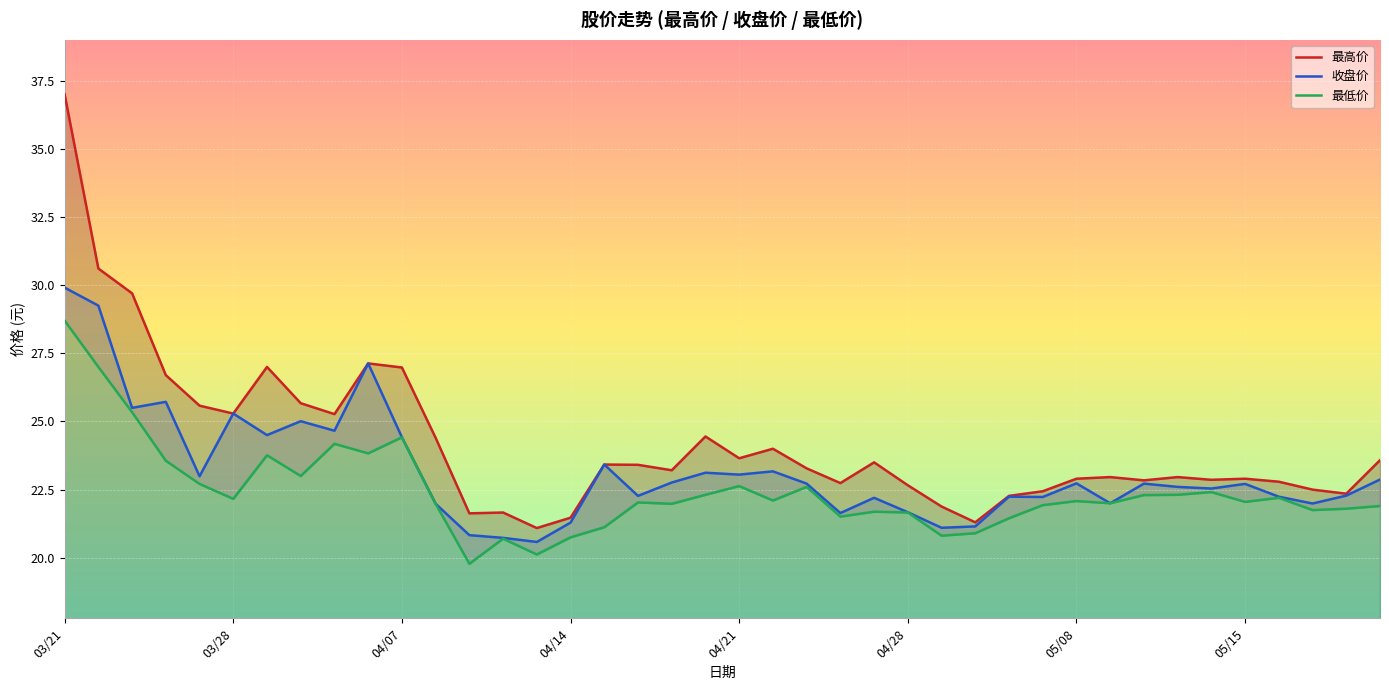

At 26, list the series in order from largest to smallest.

最高价, 收盘价, 最低价